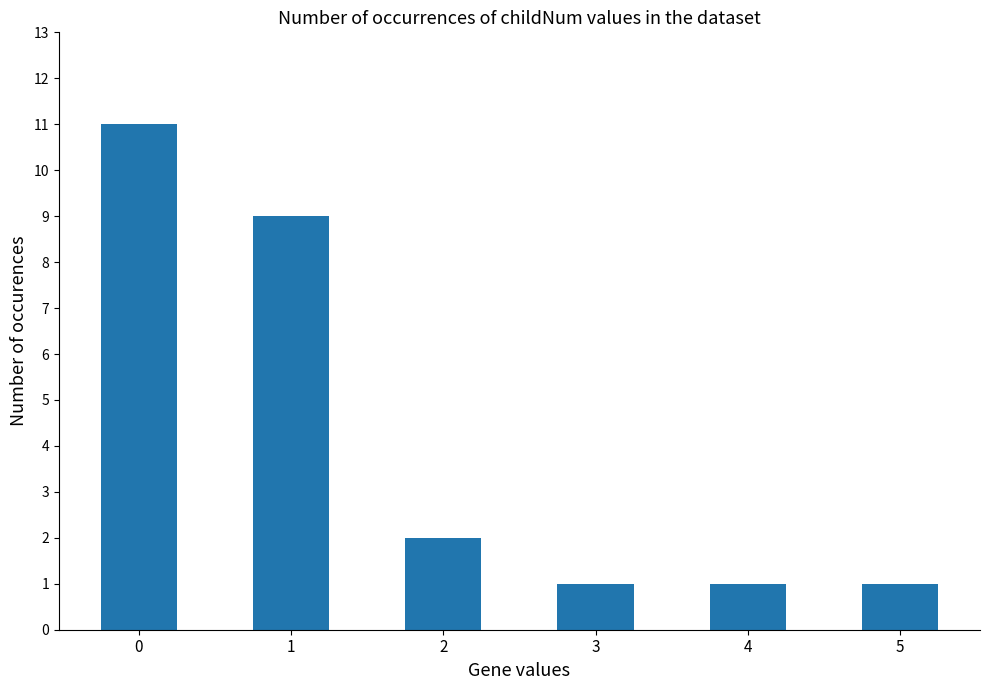

Approximately how many times larger is the value at 5 compared to 2?

0.5